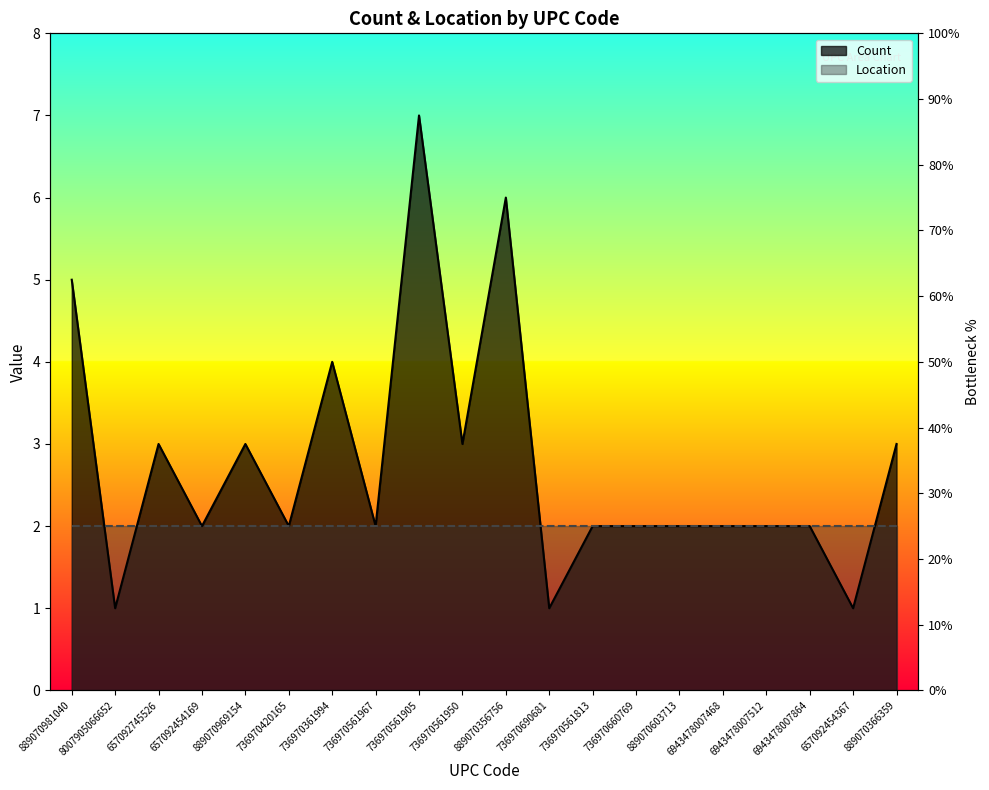

At which label is the value closest to 4?

736970361994